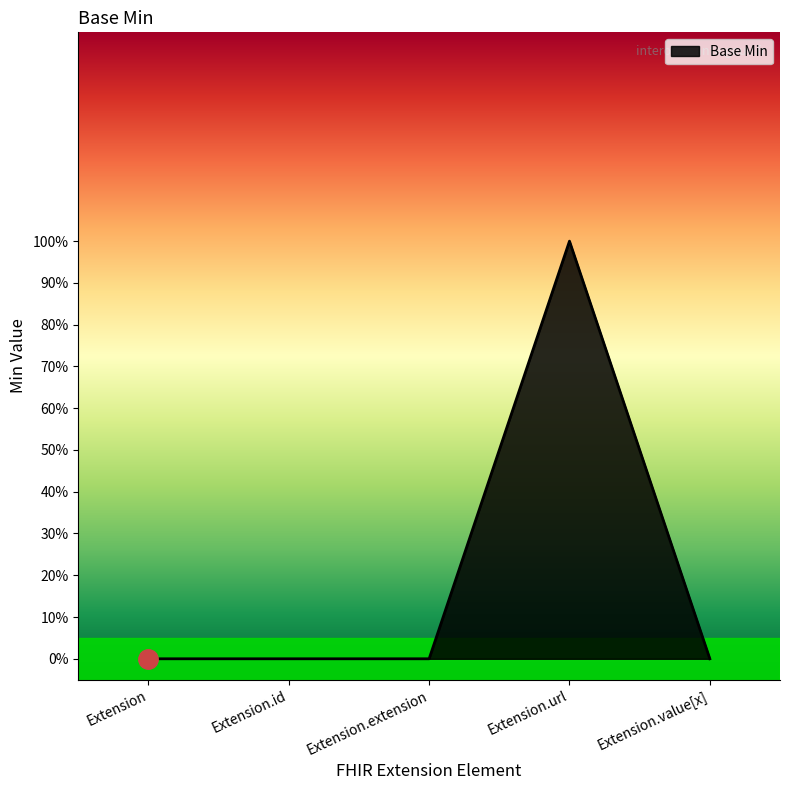

True or false: the data has more than 0 interior local peaks.

True